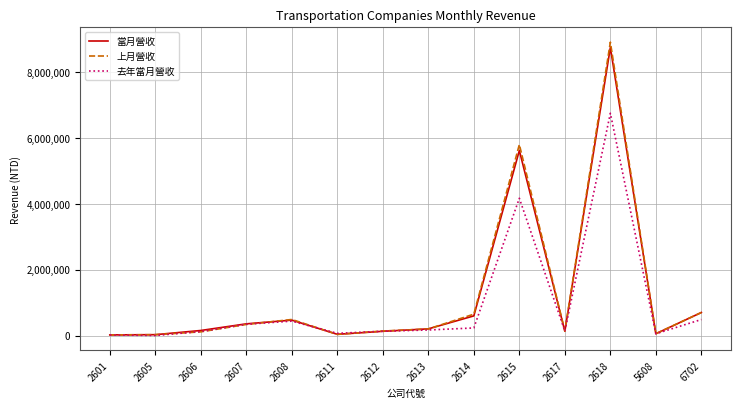

At which category is the sum across all series the highest?

2618